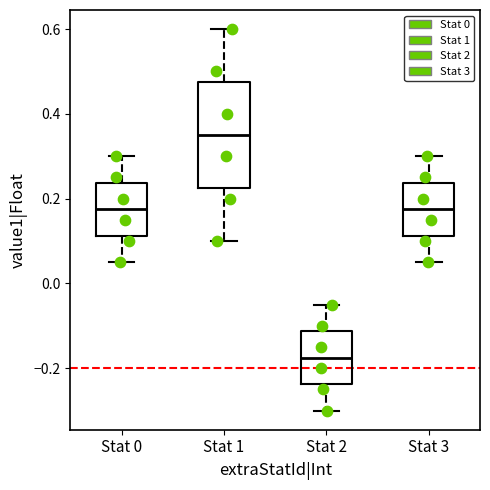

Reading left to right, transcribe this box plot: for each box, give where its median line is, the range the box spans, and where its two whiskers end, as read against the y-axis. The values are not printed on the chart, so give them approximately, as read against the axis.

Stat 0: median 0.18, box 0.12 to 0.24, whiskers 0.06 to 0.30
Stat 1: median 0.36, box 0.22 to 0.48, whiskers 0.10 to 0.60
Stat 2: median -0.18, box -0.24 to -0.12, whiskers -0.30 to -0.04
Stat 3: median 0.18, box 0.12 to 0.24, whiskers 0.06 to 0.30